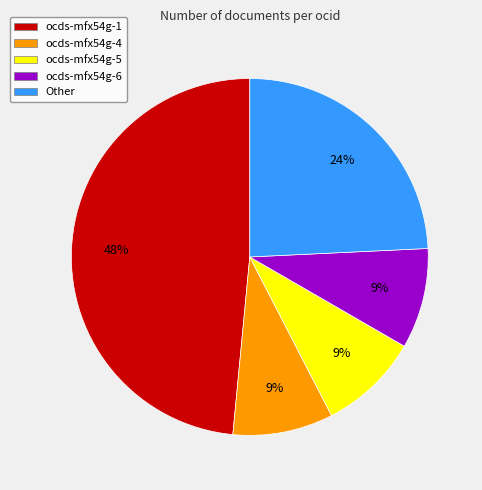

Is the sum of ocds-mfx54g-6 and Other greater than half?

No